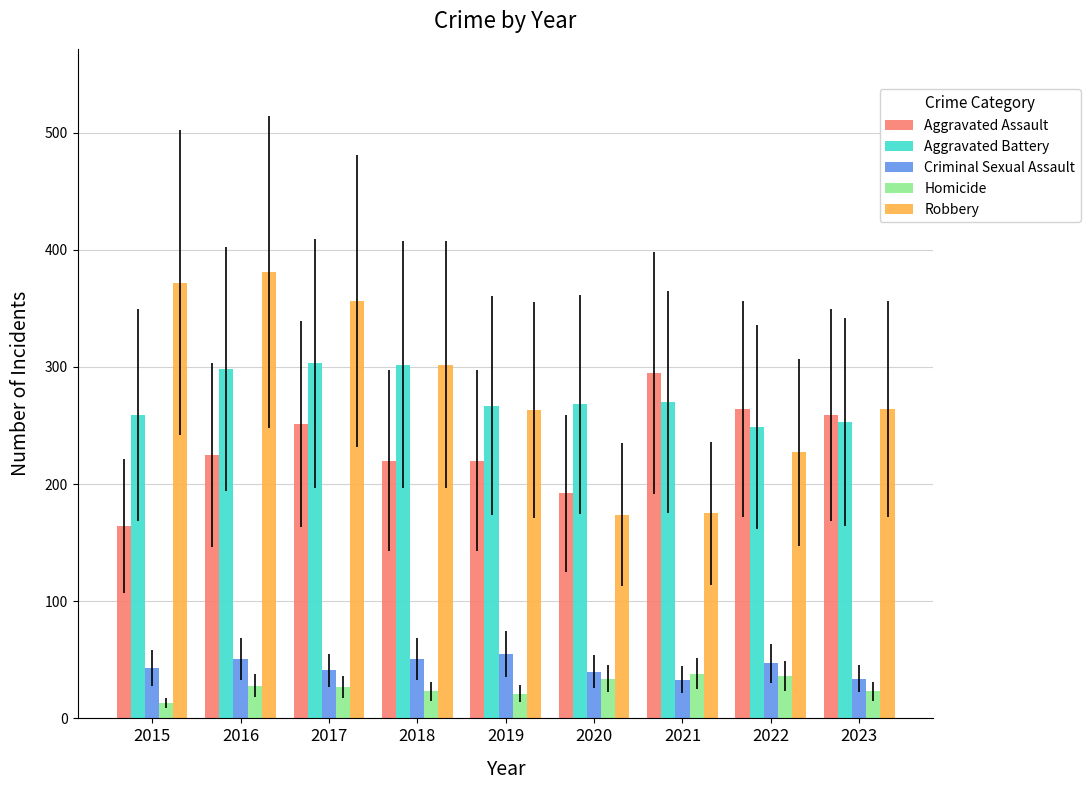

Is the value of Robbery at 2018 greater than the value of Criminal Sexual Assault at 2016?

Yes